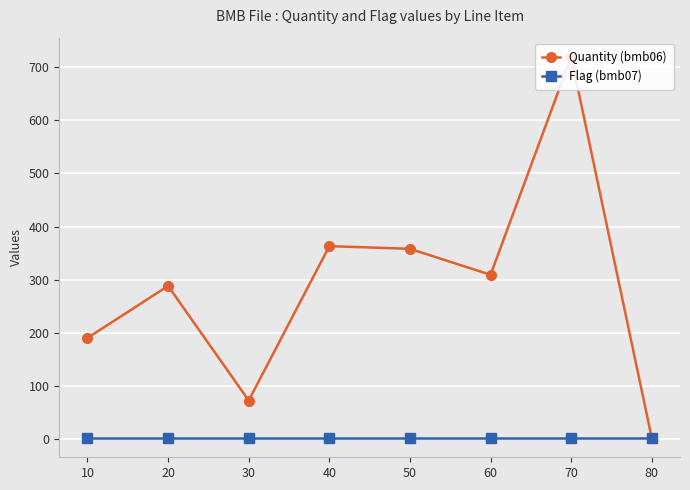

Rank the series by their average value, from highest to lowest.

Quantity (bmb06), Flag (bmb07)